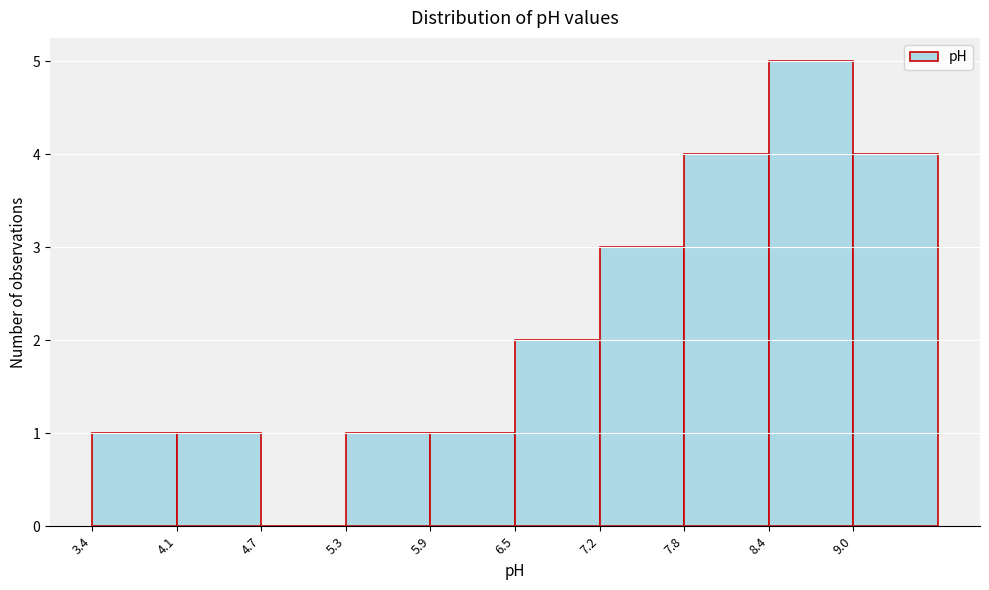

Reading left to right, list every bar in this chart as the range it spans on the x-axis followed by its height. Neither the bar edges nor the heights are printed on the chart, so give them approximately, as read against the axes.

3.4 to 4.1: 1
4.1 to 4.7: 1
4.7 to 5.3: 0
5.3 to 5.9: 1
5.9 to 6.5: 1
6.5 to 7.2: 2
7.2 to 7.8: 3
7.8 to 8.4: 4
8.4 to 9.0: 5
9.0 to 9.6: 4